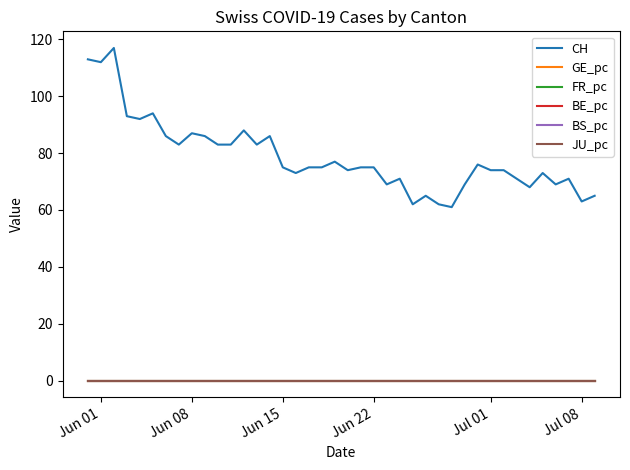

What is the greatest value displayed?

117.0